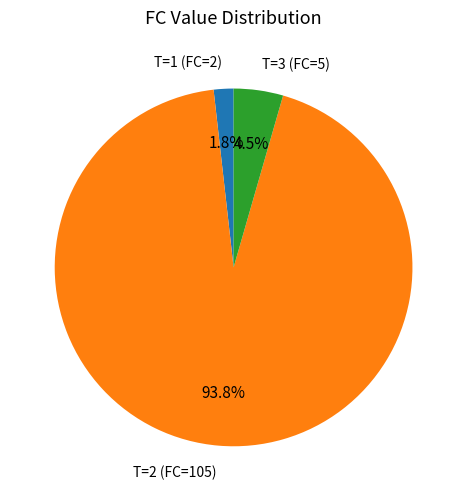

Which category has the biggest portion of the pie?

T=2 (FC=105)